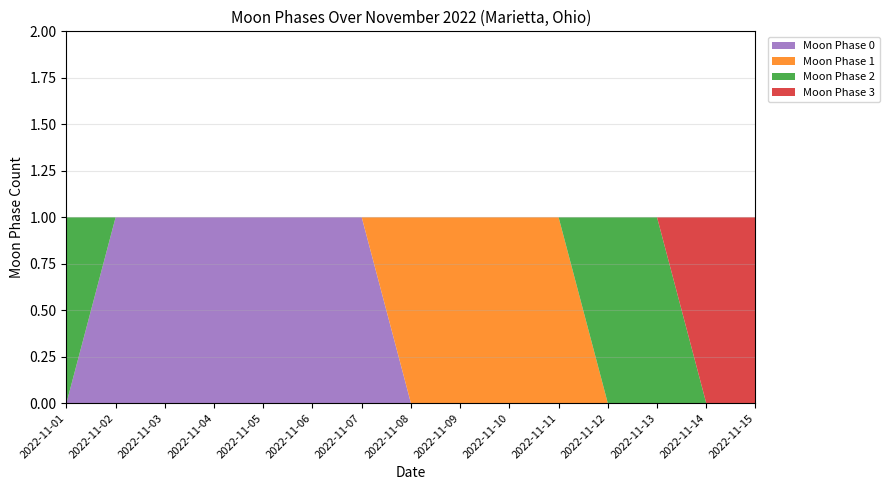

Is it true that Moon Phase 0 equals 1 at 2022-11-02?

True